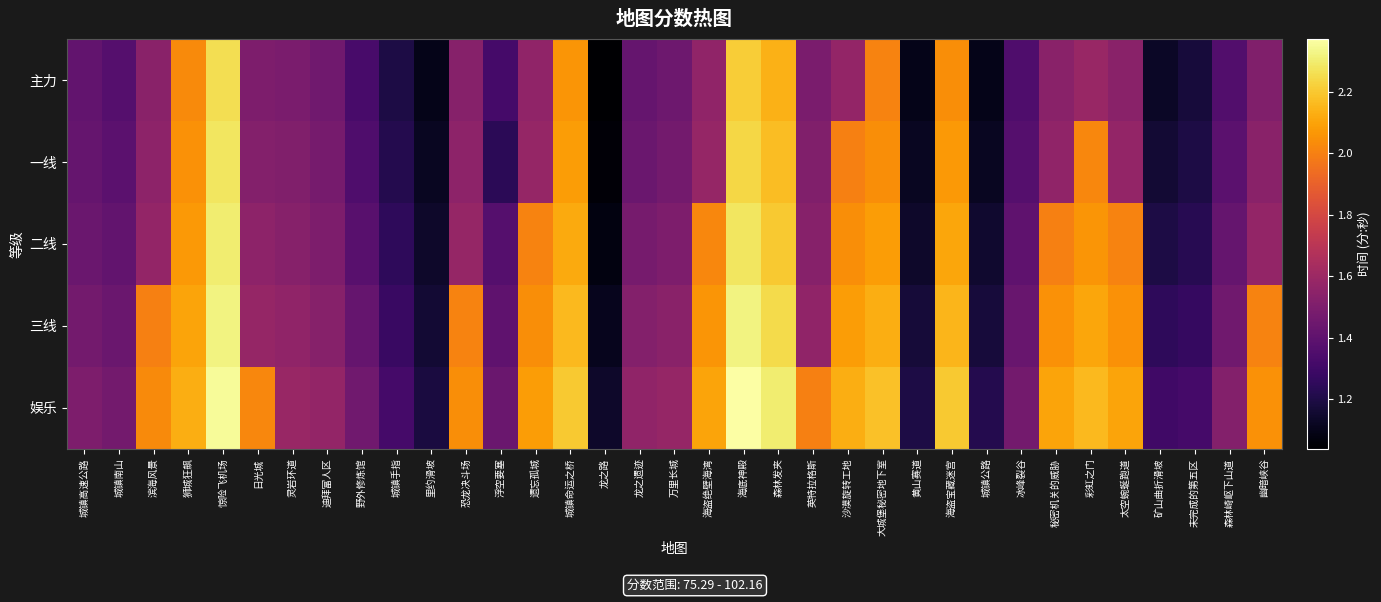

Which series changed the most between 恐龙决斗场 and 遗忘孤城?

二线